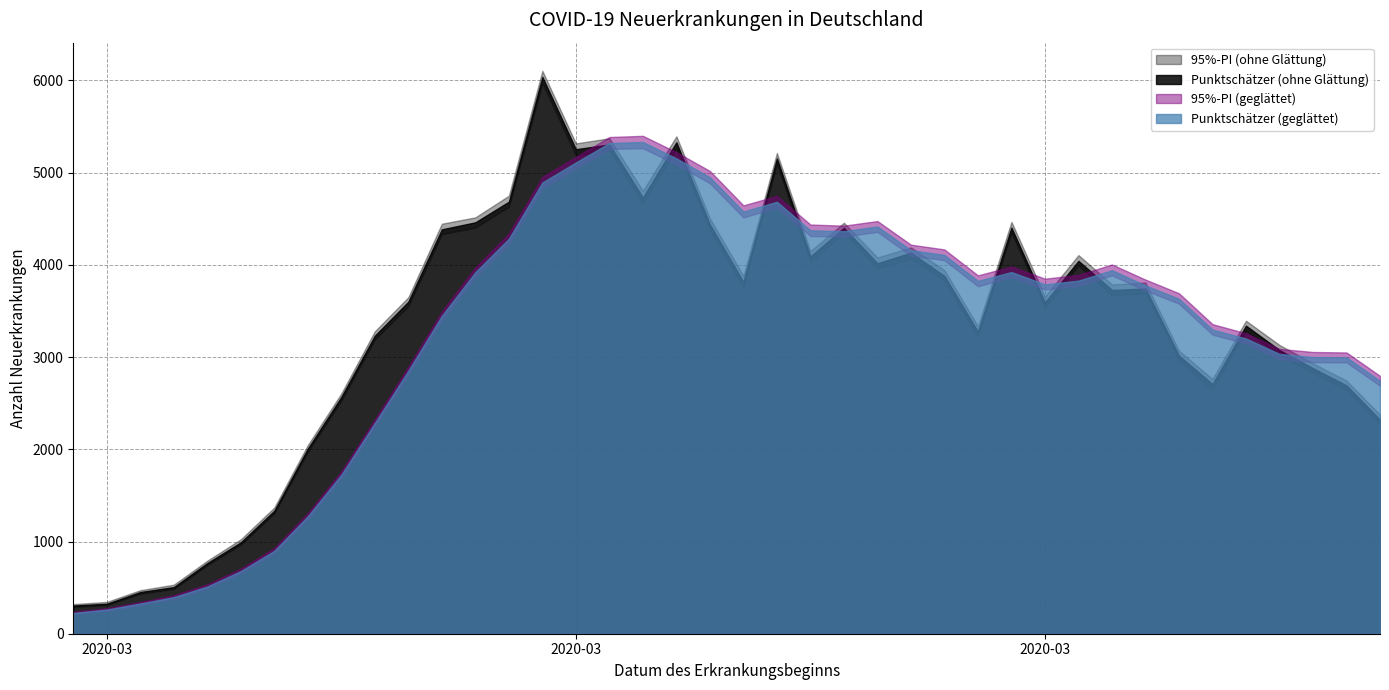

Which series ends up on top after the final intersection of Untere PI (geglaettet) and Untere PI (ohne Glaettung)?

Untere PI (geglaettet)